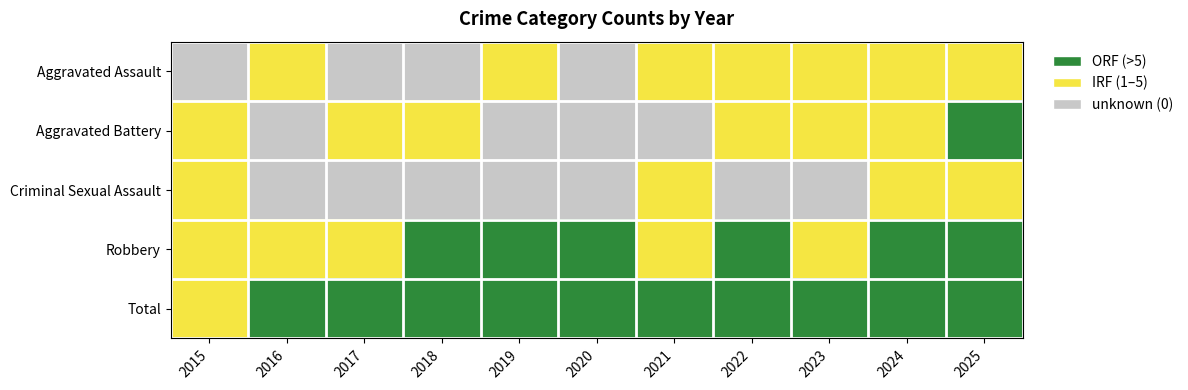

Reading left to right, transcribe all the data shown in this chart.

Aggravated Assault: 2015=0	2016=1	2017=0	2018=0	2019=1	2020=0	2021=1	2022=1	2023=1	2024=1	2025=1
Aggravated Battery: 2015=1	2016=0	2017=1	2018=1	2019=0	2020=0	2021=0	2022=1	2023=1	2024=1	2025=2
Criminal Sexual Assault: 2015=1	2016=0	2017=0	2018=0	2019=0	2020=0	2021=1	2022=0	2023=0	2024=1	2025=1
Robbery: 2015=1	2016=1	2017=1	2018=2	2019=2	2020=2	2021=1	2022=2	2023=1	2024=2	2025=2
Total: 2015=1	2016=2	2017=2	2018=2	2019=2	2020=2	2021=2	2022=2	2023=2	2024=2	2025=2